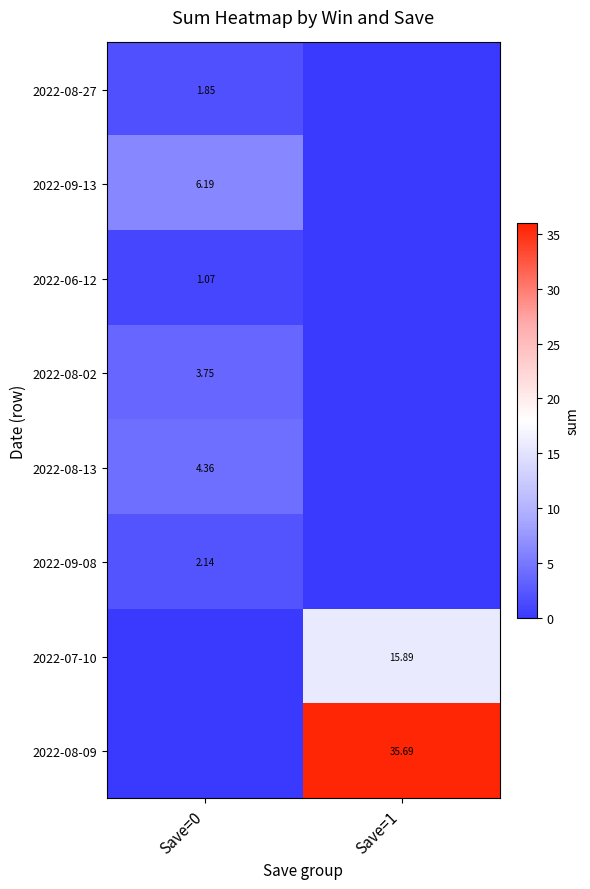

How many values in the 2022-08-09 series exceed 35?

1